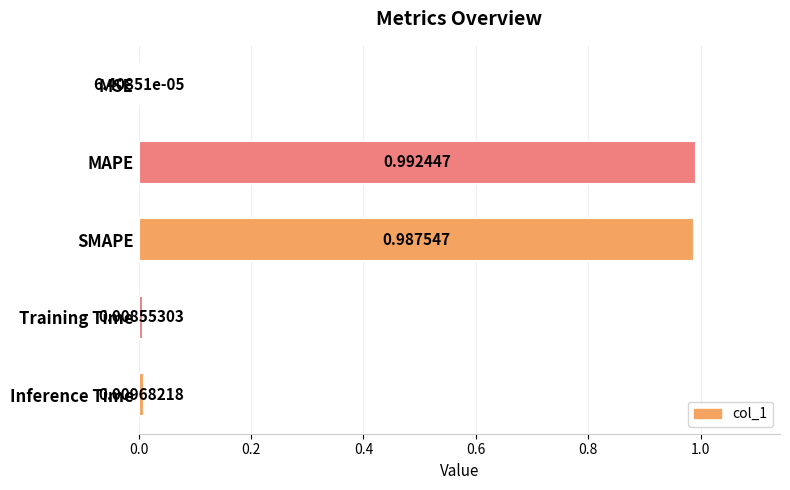

Which category has the highest value across all series?

MAPE